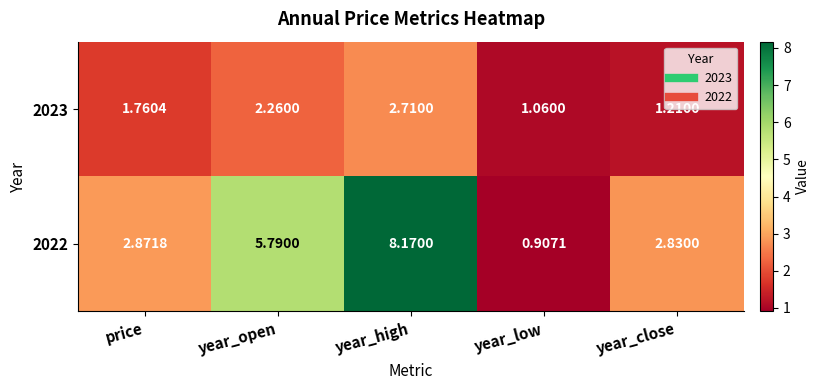

Which category has the highest value across all series?

year_high